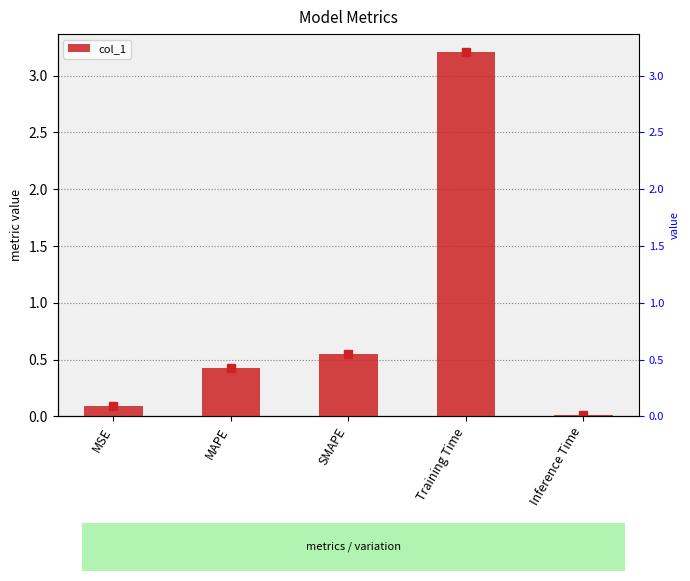

What is the average value?

0.9